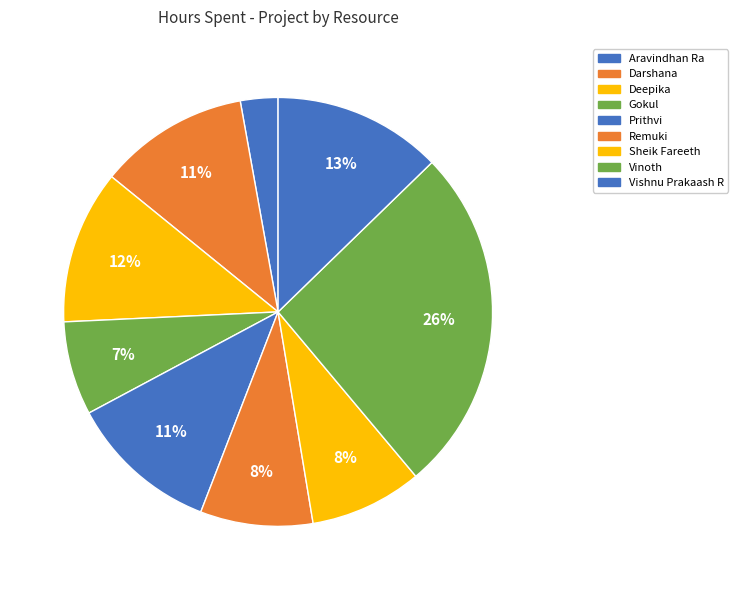

What portion of the pie excludes Remuki?

91.5%